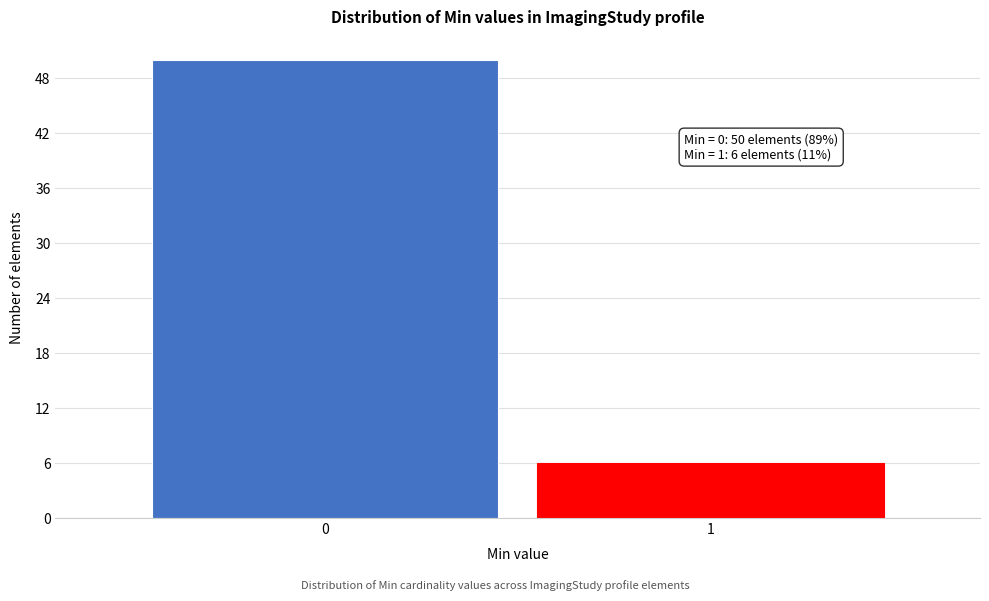

Reading left to right, transcribe all the data shown in this chart.

0=50	1=6